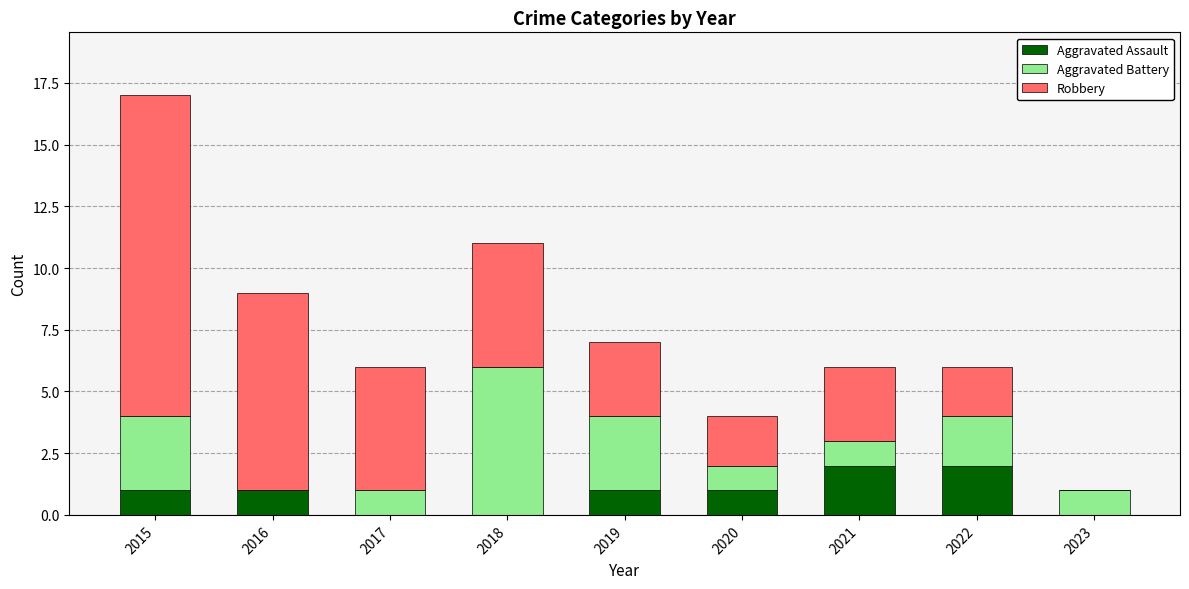

Does the chart contain stacked bars?

Yes